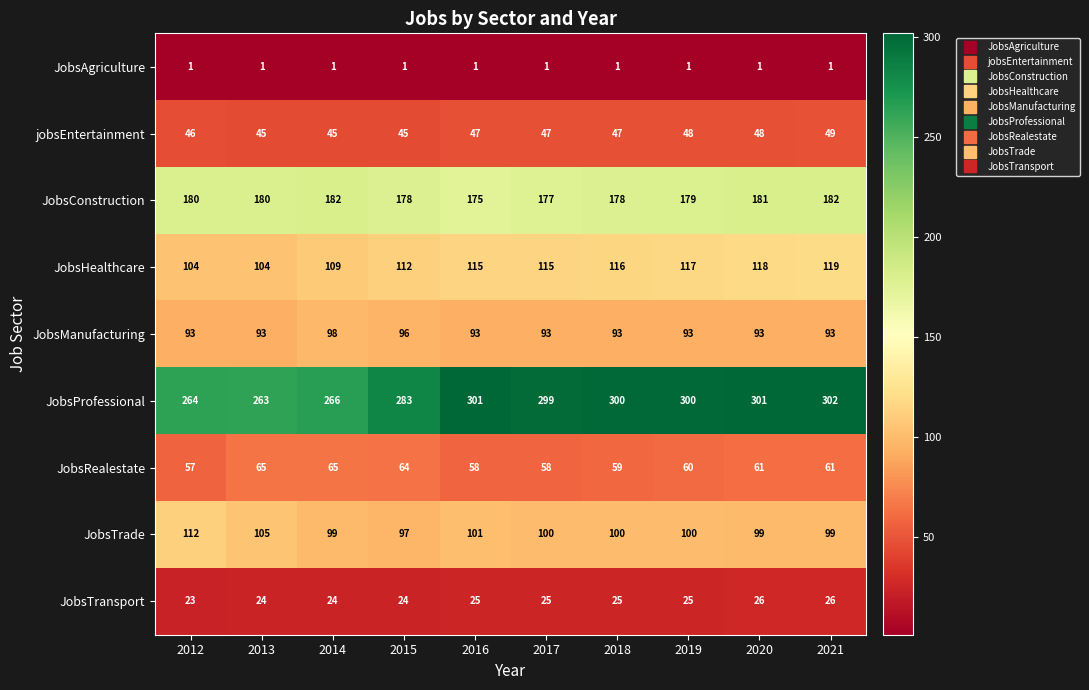

The JobsManufacturing series shows 44 at 2017. True or false?

False